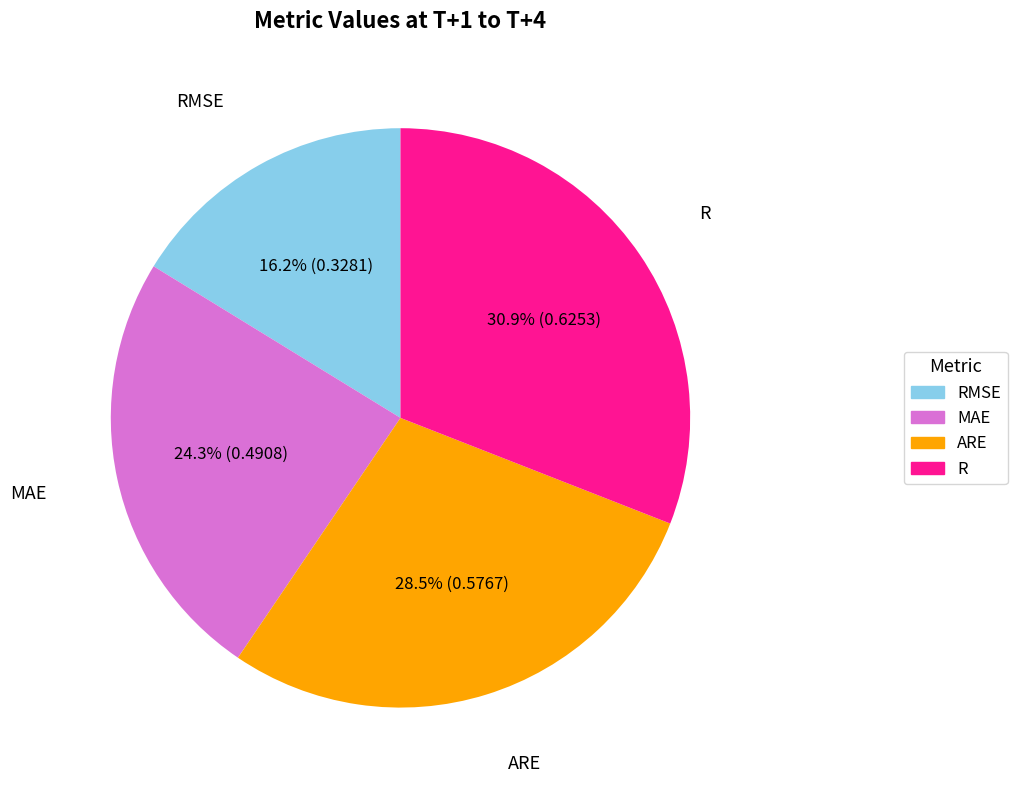

How many slices are in this pie chart?

4